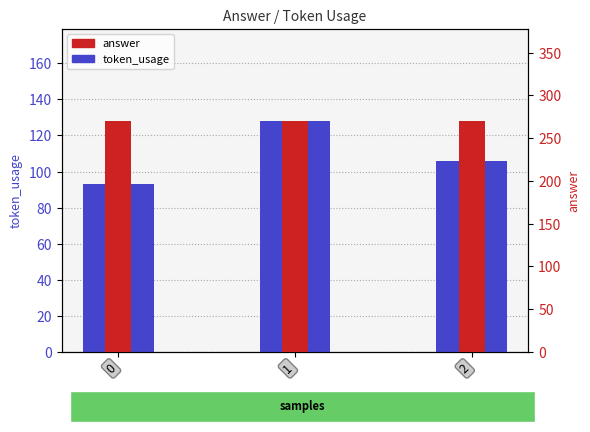

List the labels in order of value, smallest first.

0, 2, 1